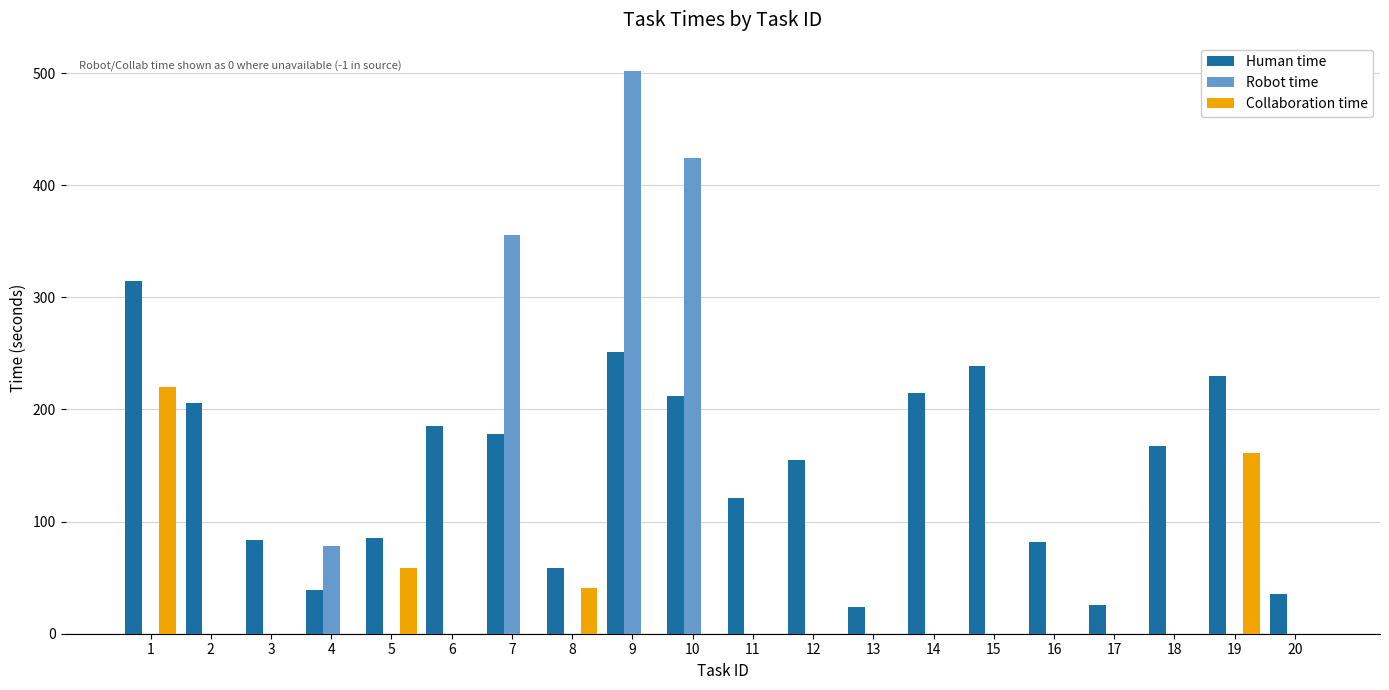

What is the total value across all series at 13?

24